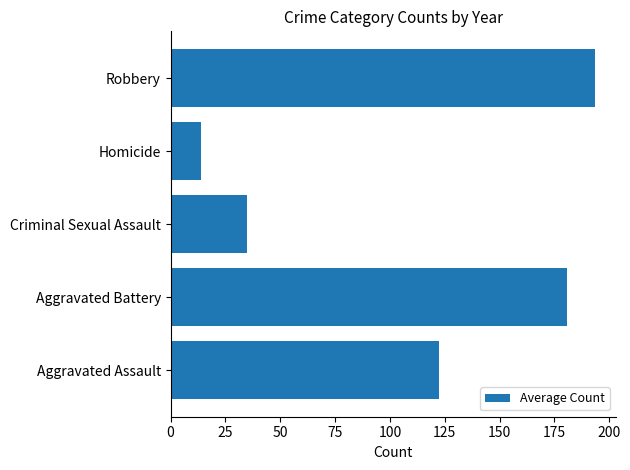

At which label is the value closest to 103?

Aggravated Assault